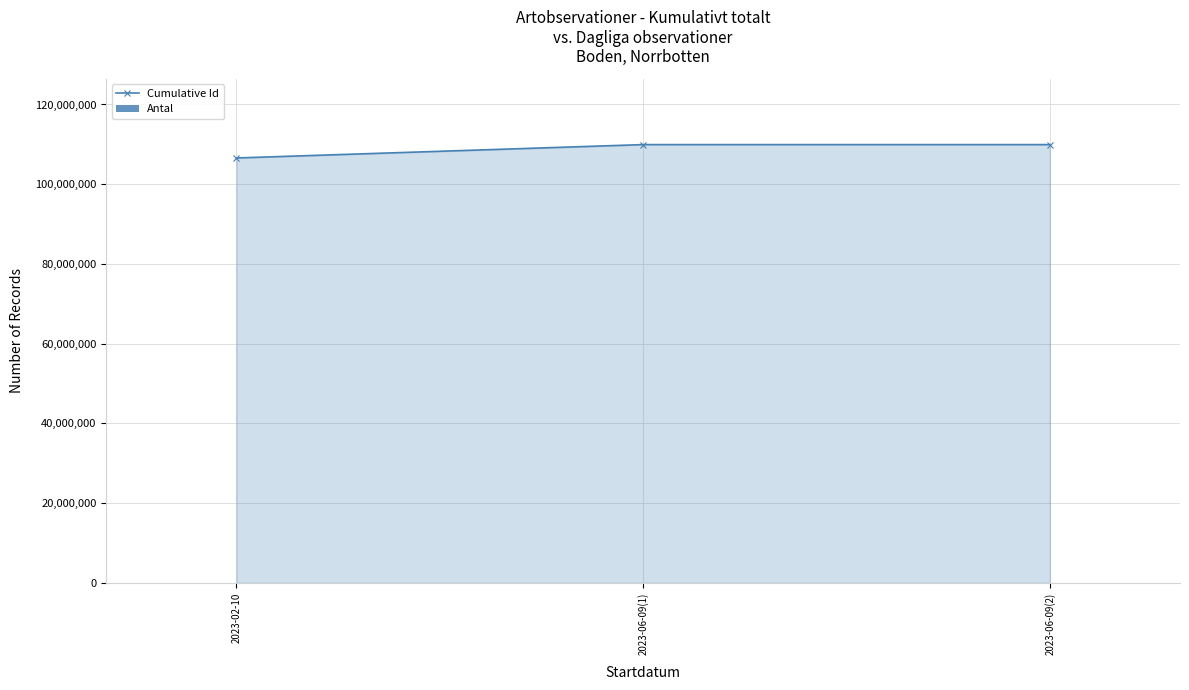

At which label is Antal closest to 1?

2023-02-10